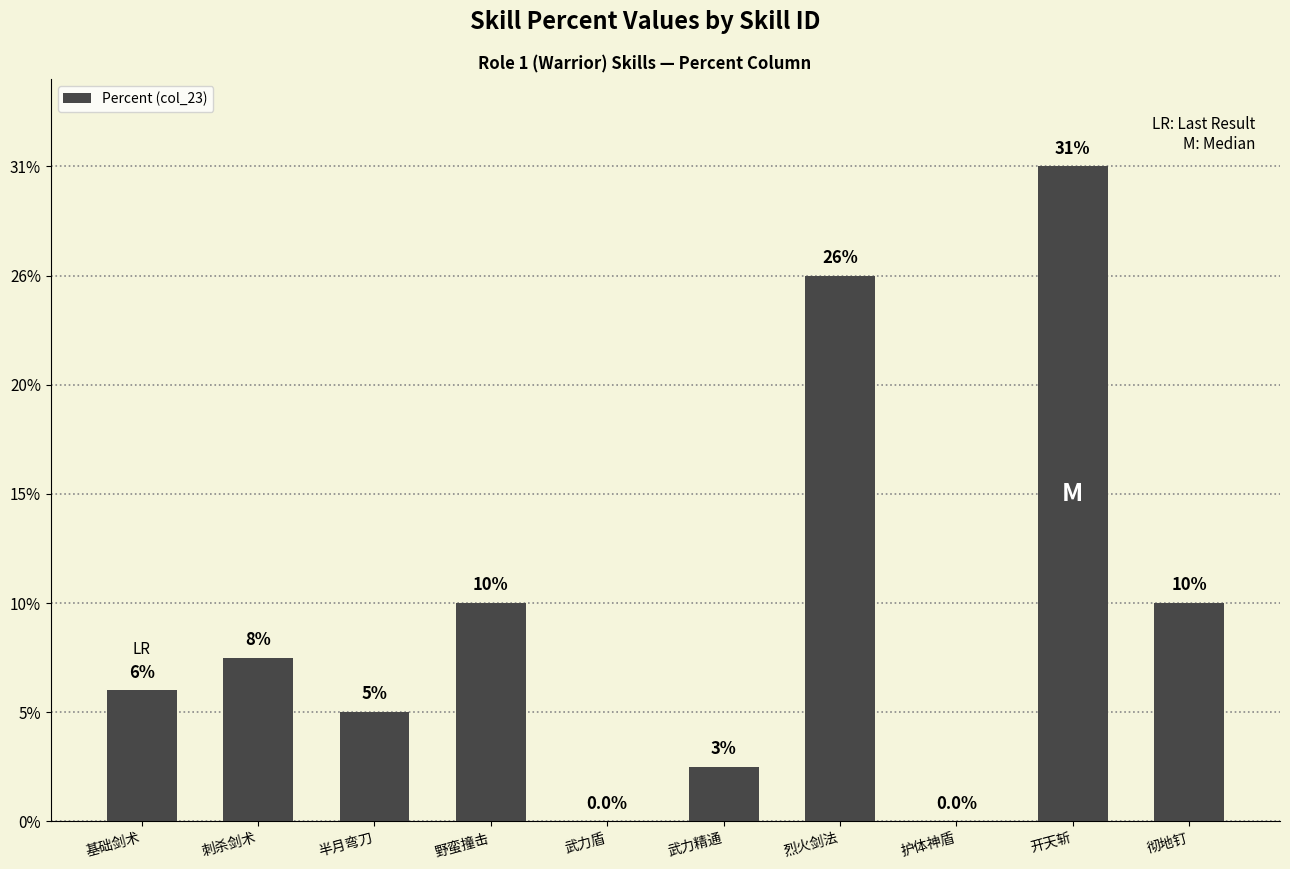

Are the bars horizontal?

No